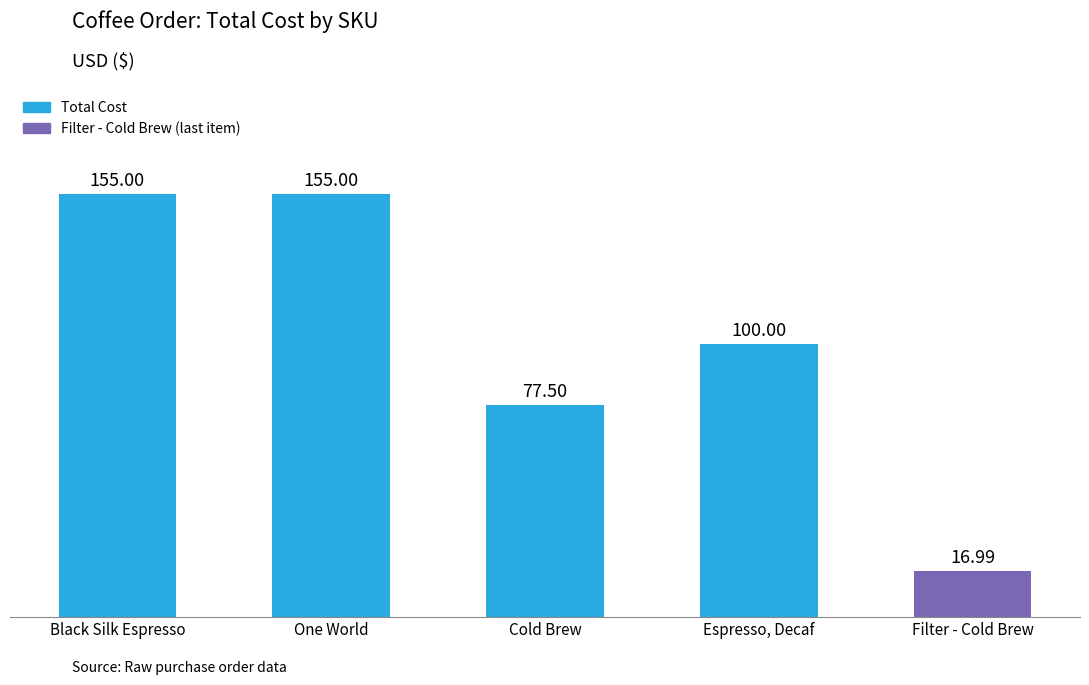

At which category does the chart reach its minimum across all series?

Filter - Cold Brew